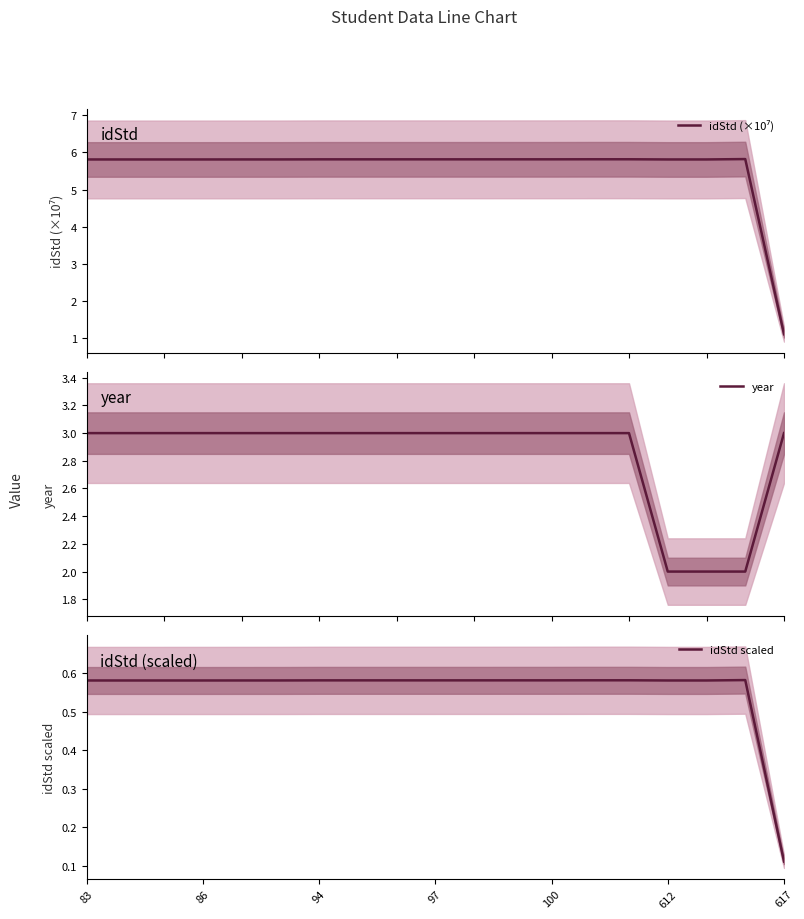

Where is the first local minimum for idStd (×10⁷)?

16